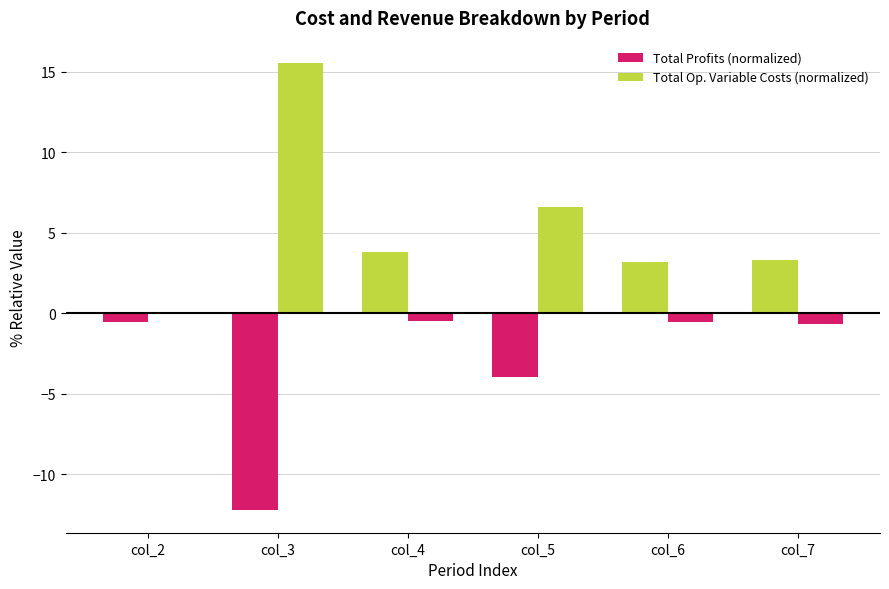

Count the number of categories in the chart.

6